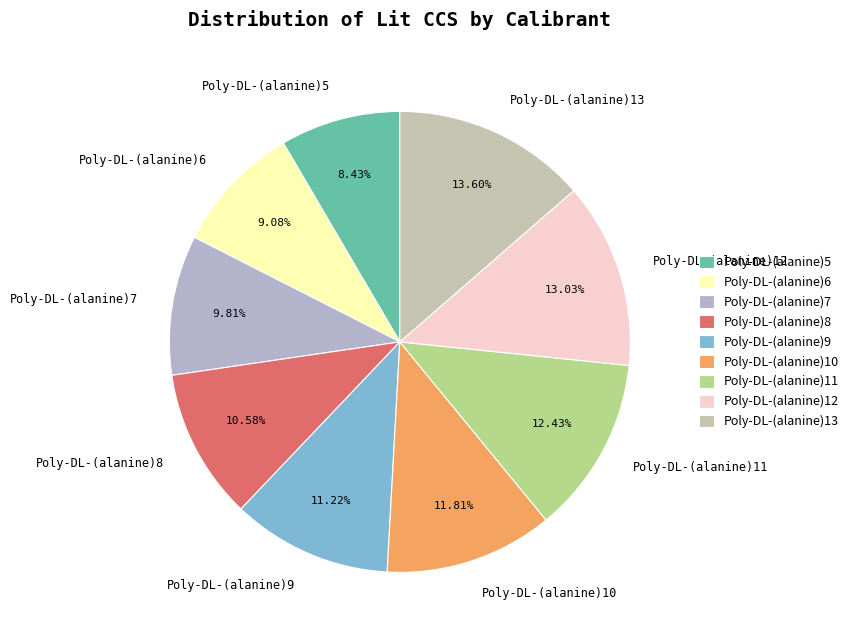

To the nearest percent, what percentage of the pie is Poly-DL-(alanine)12?

13%